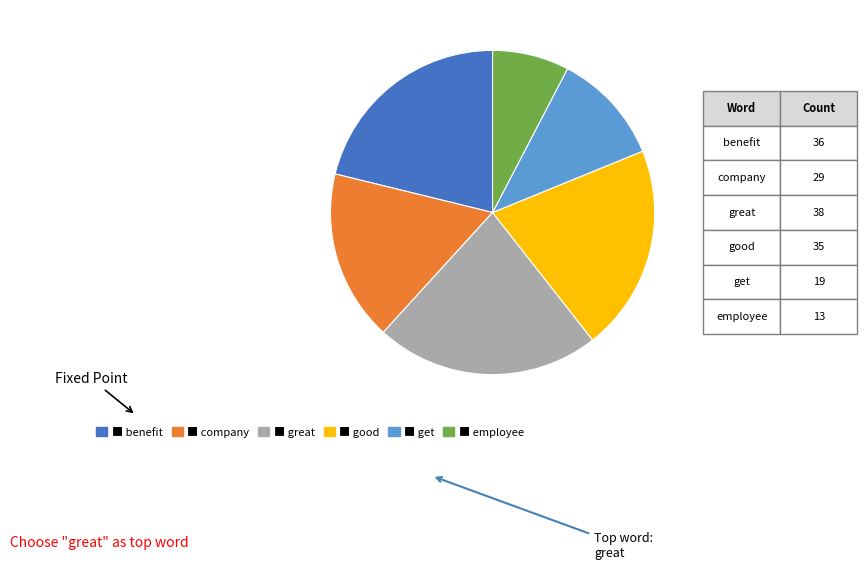

Count the number of slices in the pie.

6